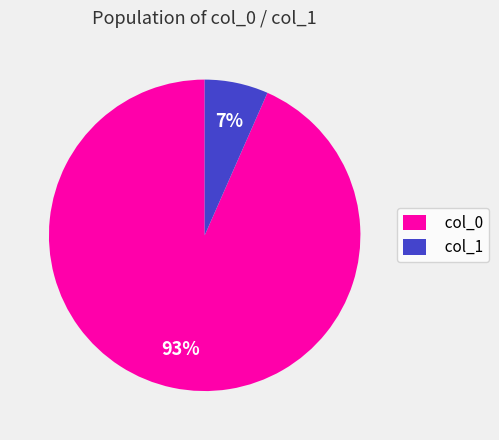

The col_1 slice represents 7% of the pie. True or false?

True